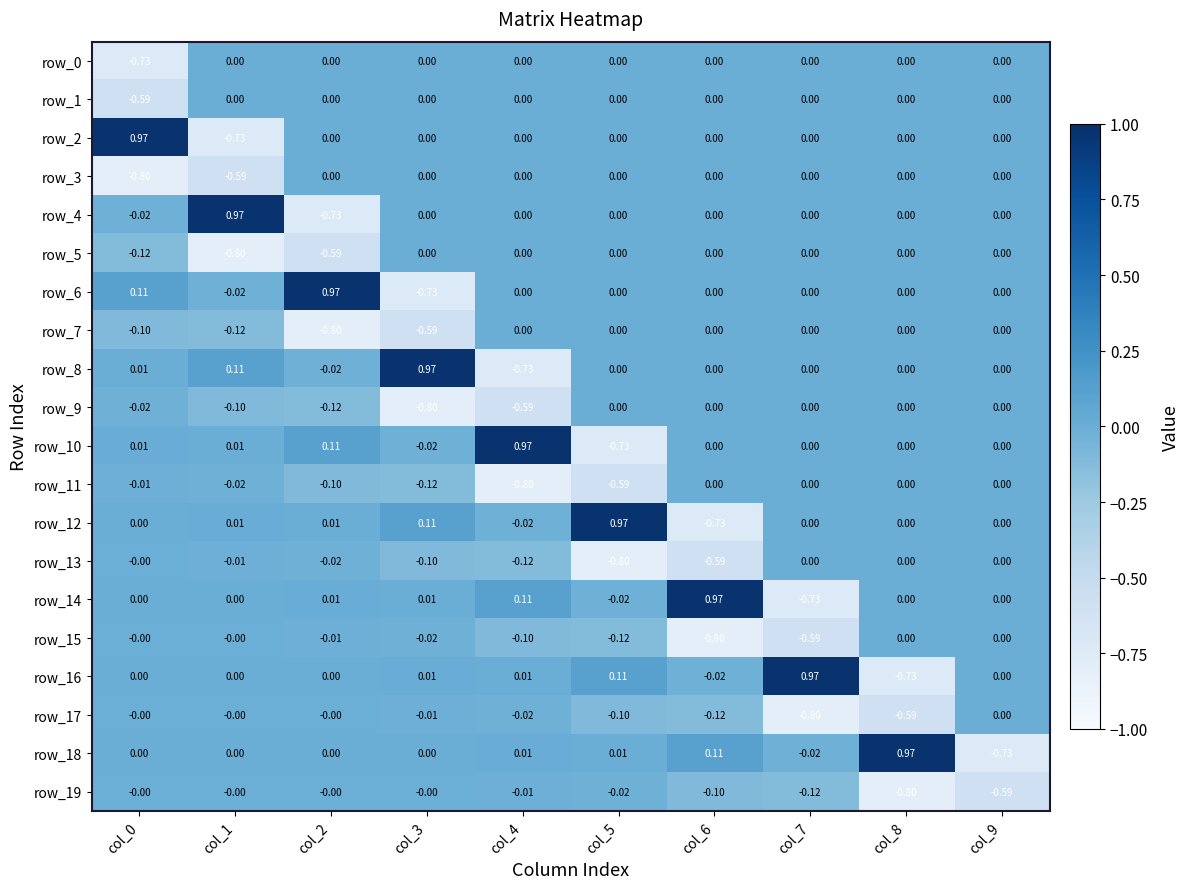

Is the value of row_12 at col_6 greater than the value of row_19 at col_9?

No